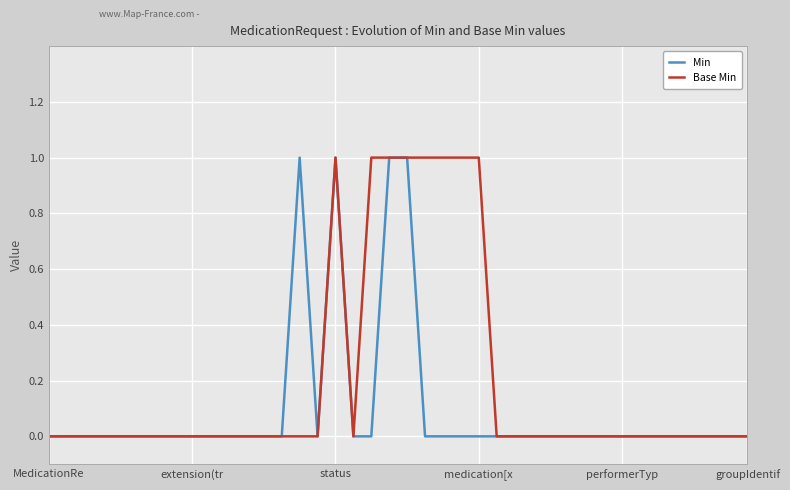

Rank the series by their average value, from highest to lowest.

Base Min, Min